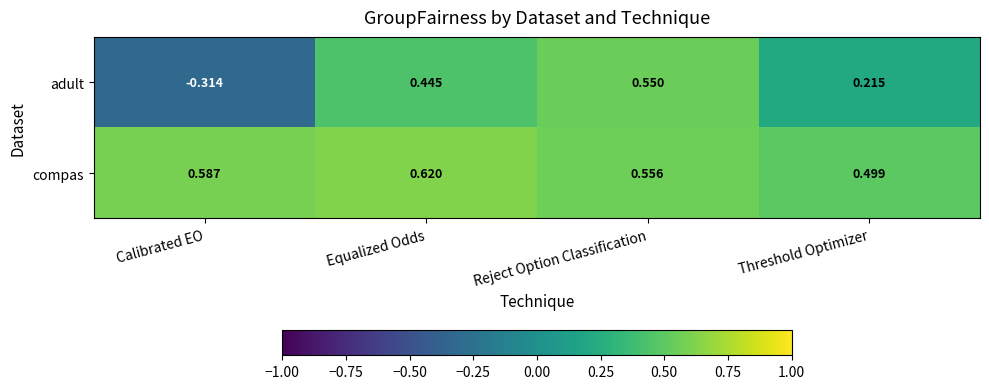

How many values in the adult series are below 0?

1